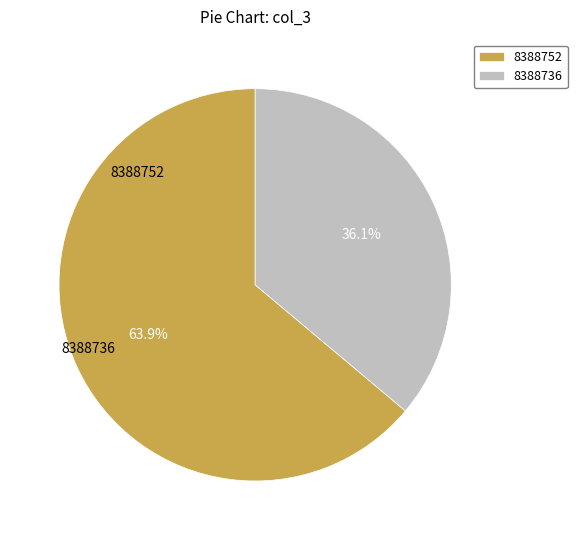

Count the number of slices in the pie.

2